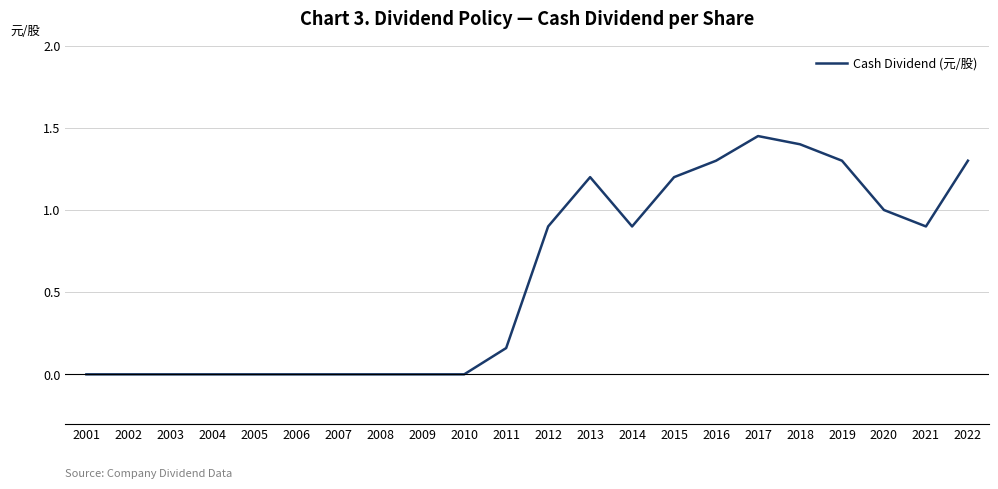

What is the sum of all values?

13.0